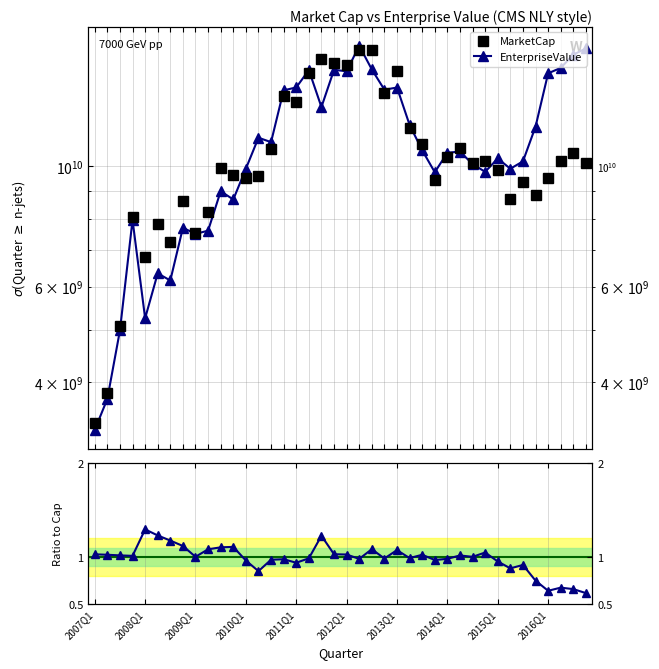

How many data points in Ratio MC/Cap are less than 1?

19